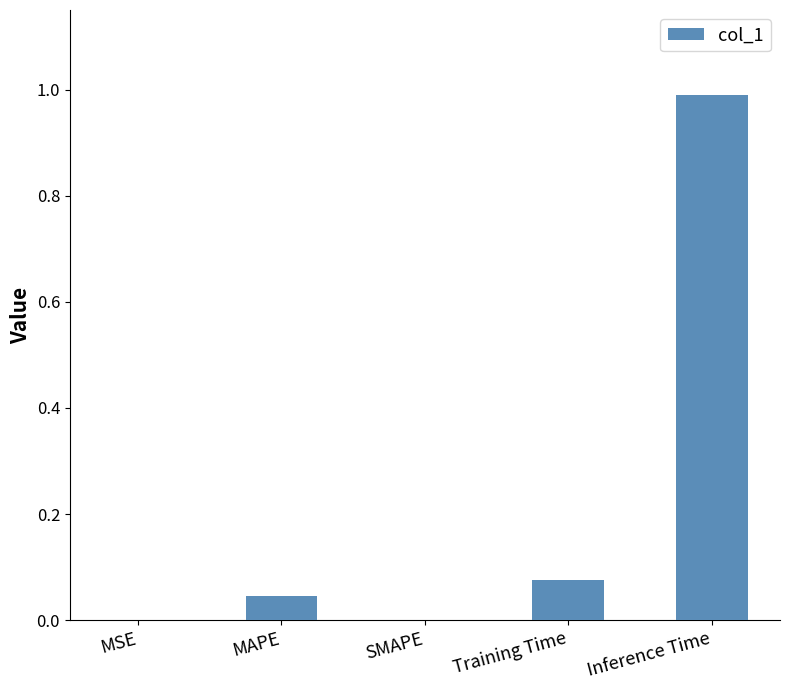

What is the sum of all values?

1.1